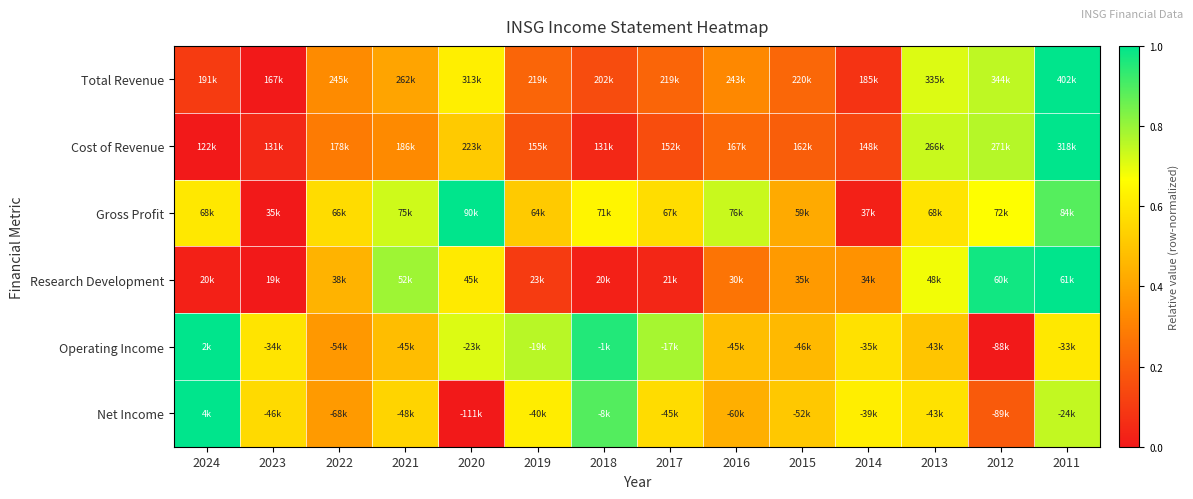

Reading left to right, list all the values displayed in this chart.

Total Revenue: 2024=0.1	2023=0.0	2022=0.3	2021=0.4	2020=0.6	2019=0.2	2018=0.1	2017=0.2	2016=0.3	2015=0.2	2014=0.1	2013=0.7	2012=0.8	2011=1.0
Cost of Revenue: 2024=0.0	2023=0.0	2022=0.3	2021=0.3	2020=0.5	2019=0.2	2018=0.0	2017=0.2	2016=0.2	2015=0.2	2014=0.1	2013=0.7	2012=0.8	2011=1.0
Gross Profit: 2024=0.6	2023=0.0	2022=0.6	2021=0.7	2020=1.0	2019=0.5	2018=0.6	2017=0.6	2016=0.7	2015=0.4	2014=0.0	2013=0.6	2012=0.7	2011=0.9
Research Development: 2024=0.0	2023=0.0	2022=0.4	2021=0.8	2020=0.6	2019=0.1	2018=0.0	2017=0.0	2016=0.3	2015=0.4	2014=0.4	2013=0.7	2012=1.0	2011=1.0
Operating Income: 2024=1.0	2023=0.6	2022=0.4	2021=0.5	2020=0.7	2019=0.8	2018=1.0	2017=0.8	2016=0.5	2015=0.5	2014=0.6	2013=0.5	2012=0.0	2011=0.6
Net Income: 2024=1.0	2023=0.6	2022=0.4	2021=0.5	2020=0.0	2019=0.6	2018=0.9	2017=0.6	2016=0.4	2015=0.5	2014=0.6	2013=0.6	2012=0.2	2011=0.7